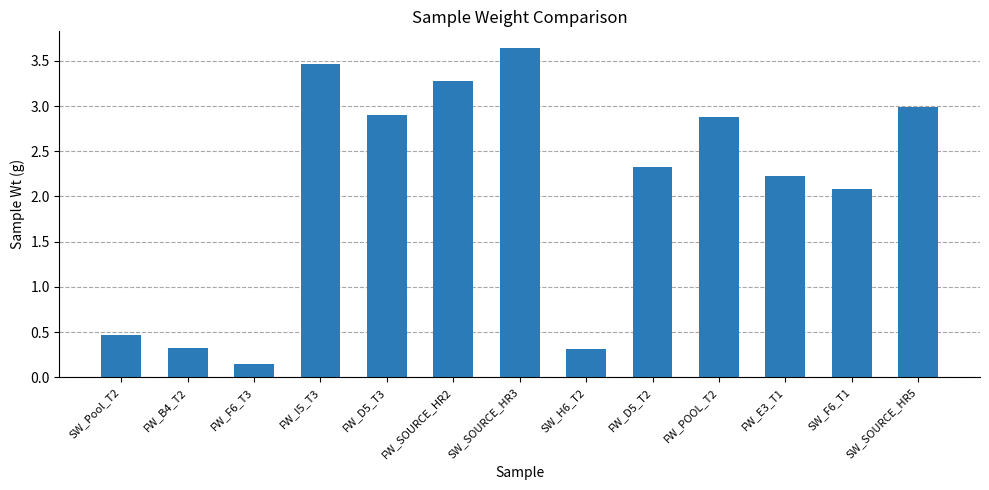

What is the value of the 2nd bar from the left?

0.3